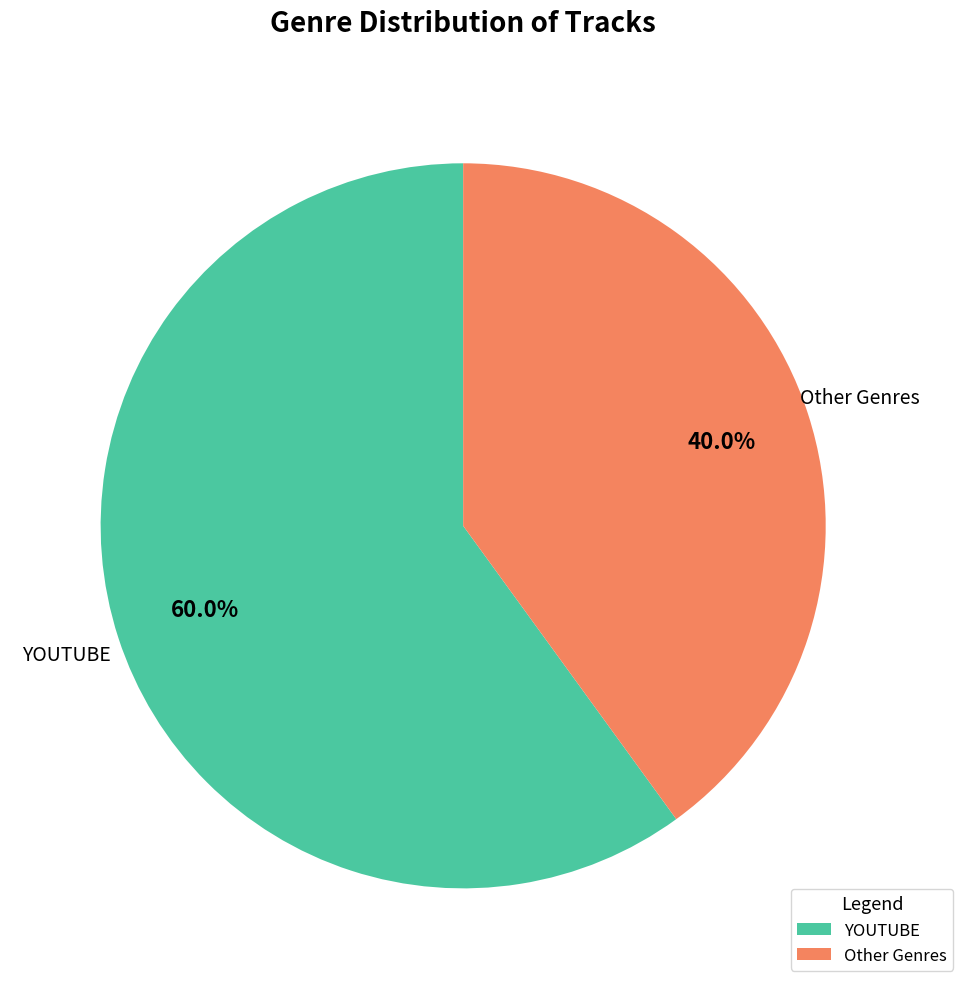

How much of the chart is everything except YOUTUBE?

40.0%